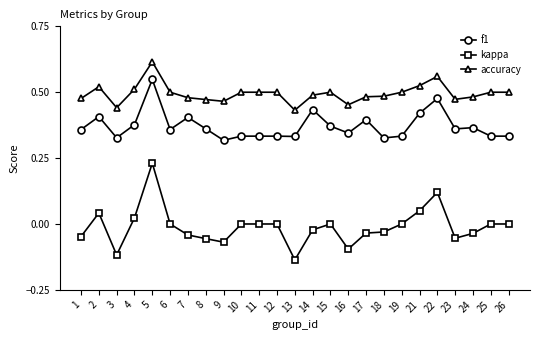

At which label does accuracy reach its peak?

5